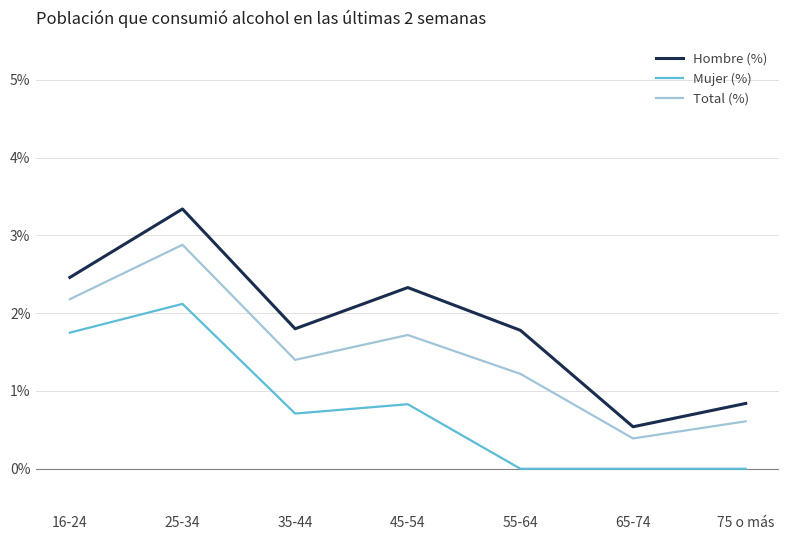

Where is the first local minimum for Total (%)?

35-44